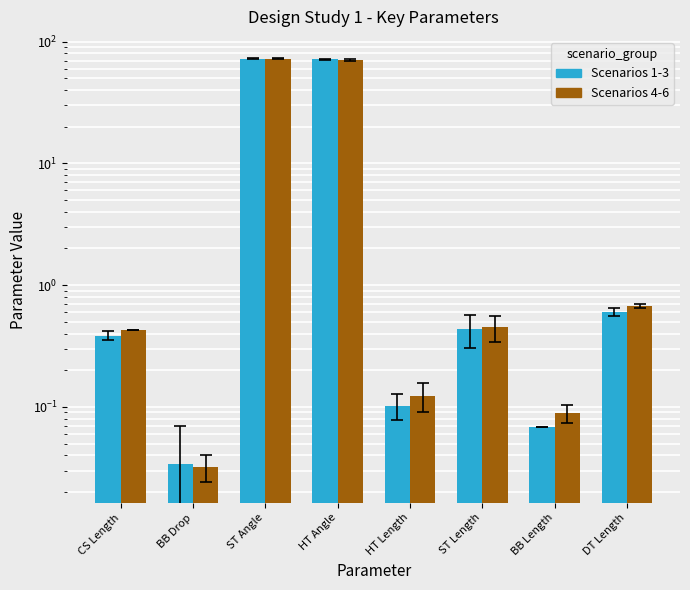

The value of Scenarios 4-6 at BB Length is 0.1. True or false?

True